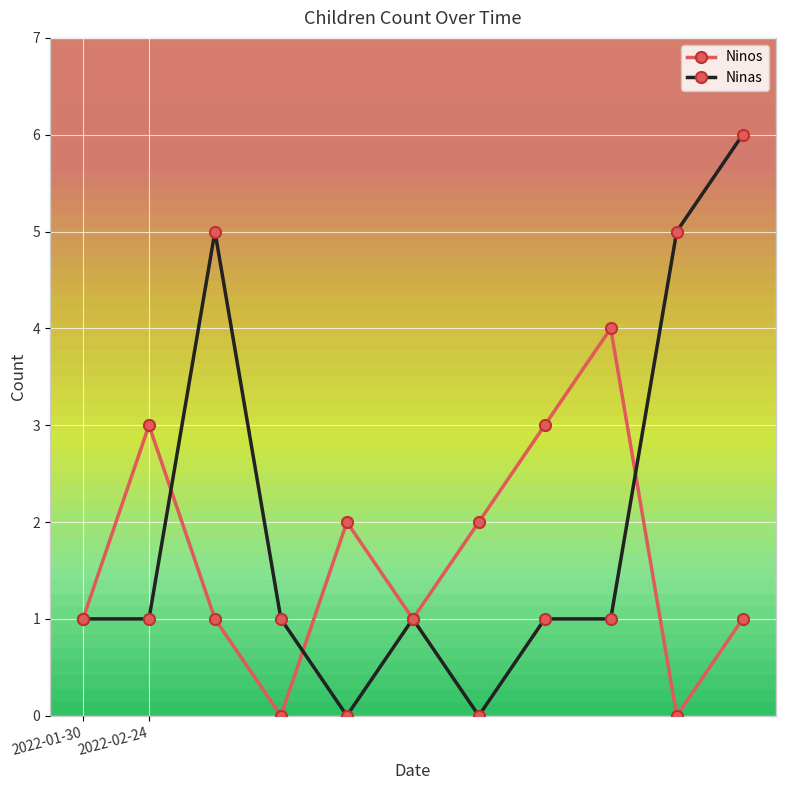

Count the number of categories in the chart.

11